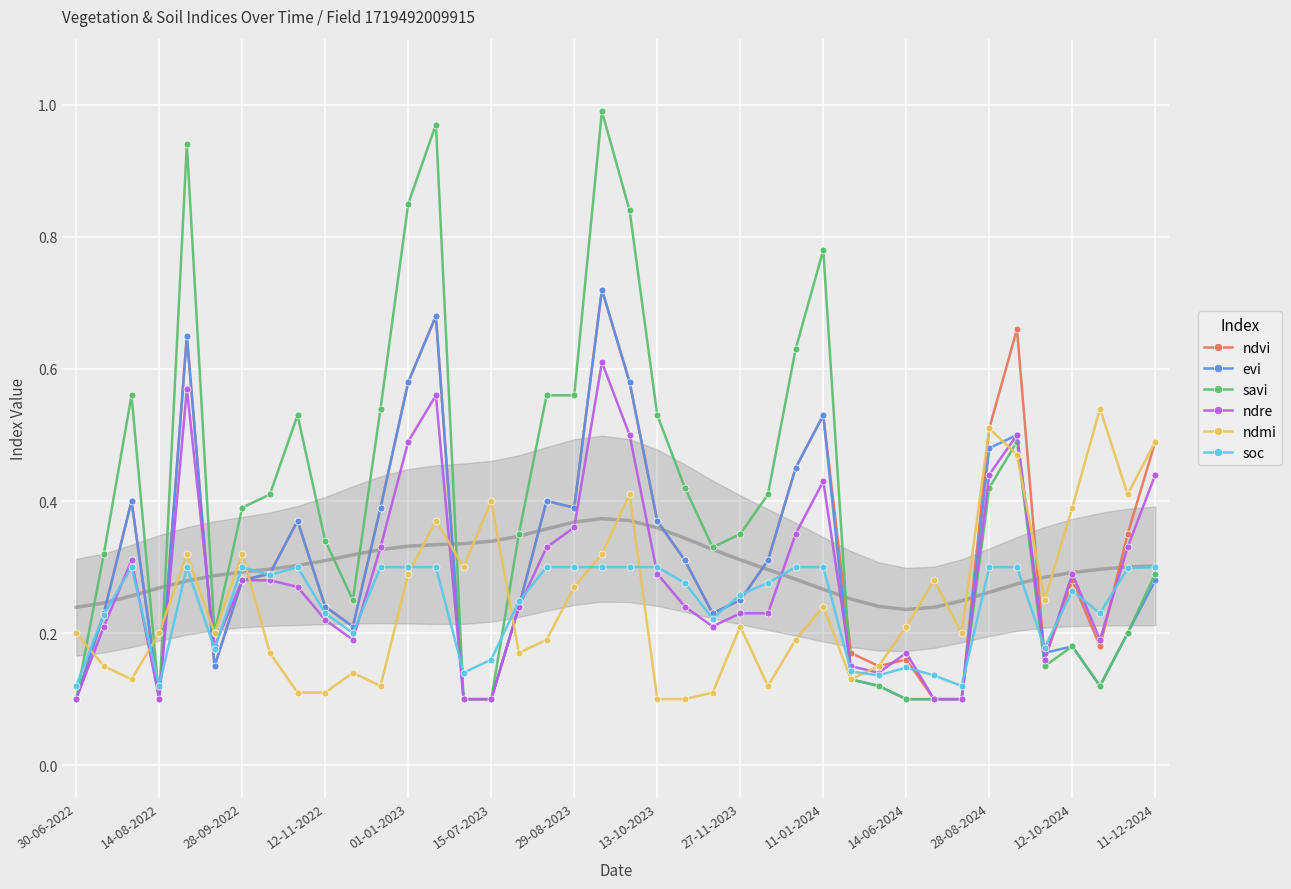

What are all the series names shown in the legend?

ndvi, evi, savi, ndre, ndmi, soc